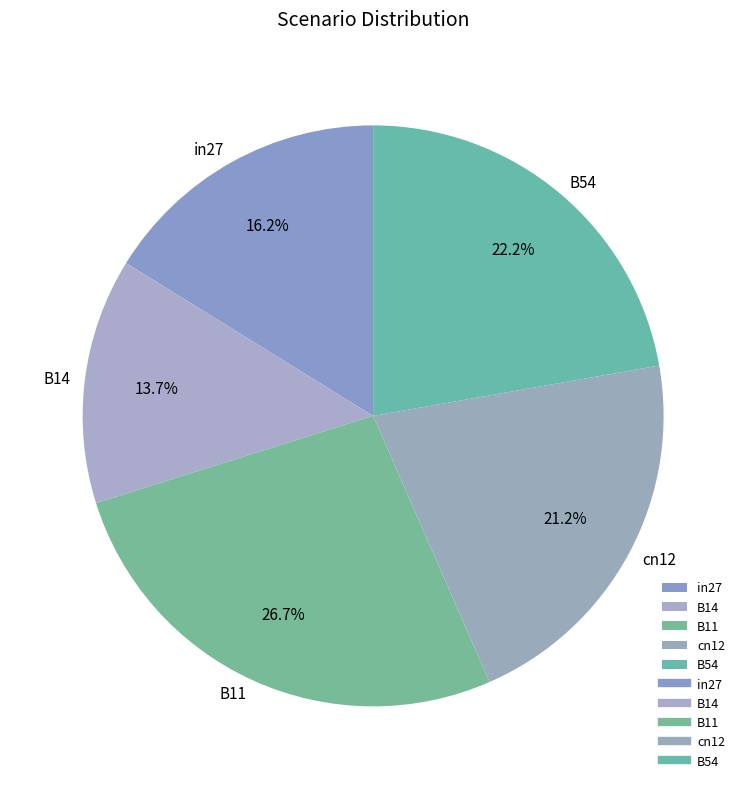

Rank the categories by value from lowest to highest.

B14, in27, cn12, B54, B11